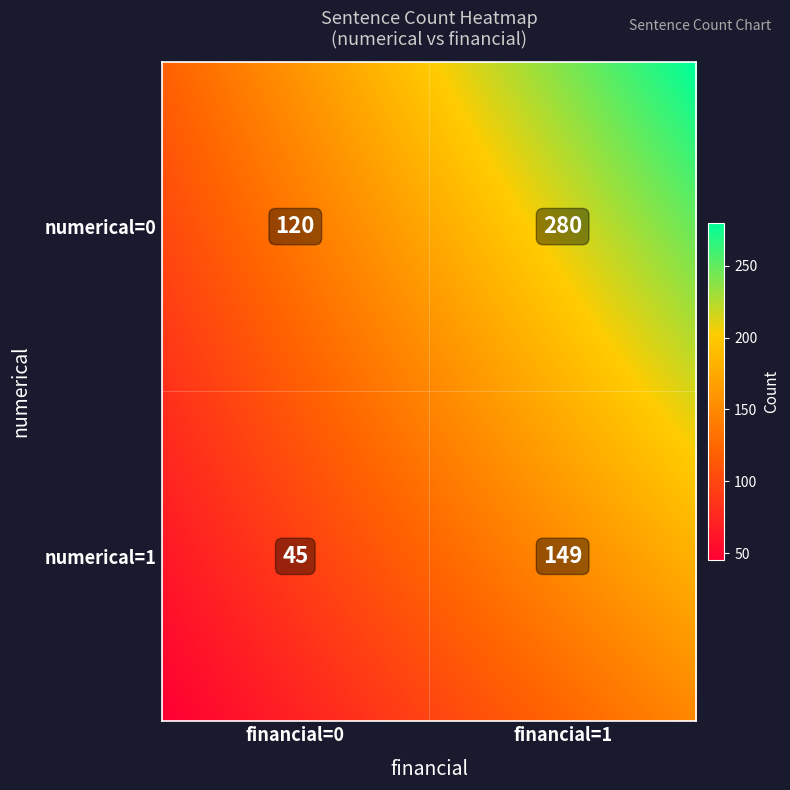

What is the difference between the values at (1,0) and (0,1)?

235